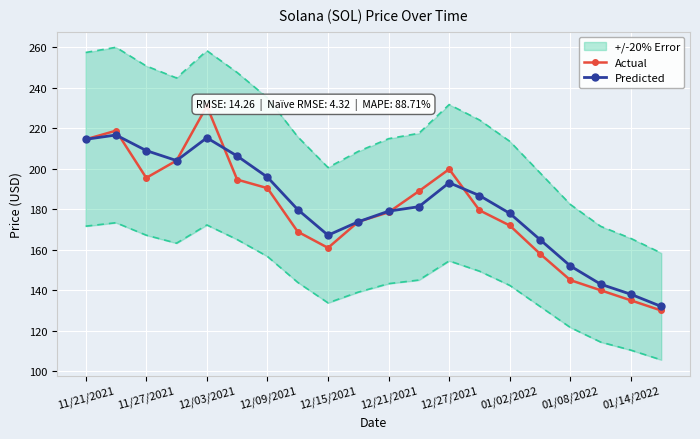

Which series ends up on top after the final intersection of Predicted and Actual?

Predicted